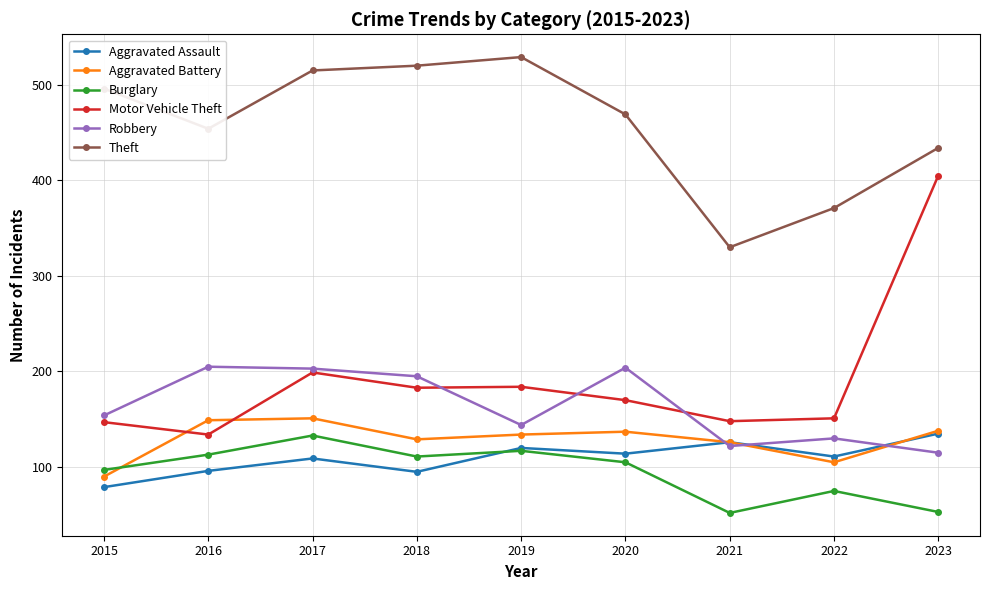

At how many categories does at least one series exceed 91?

9